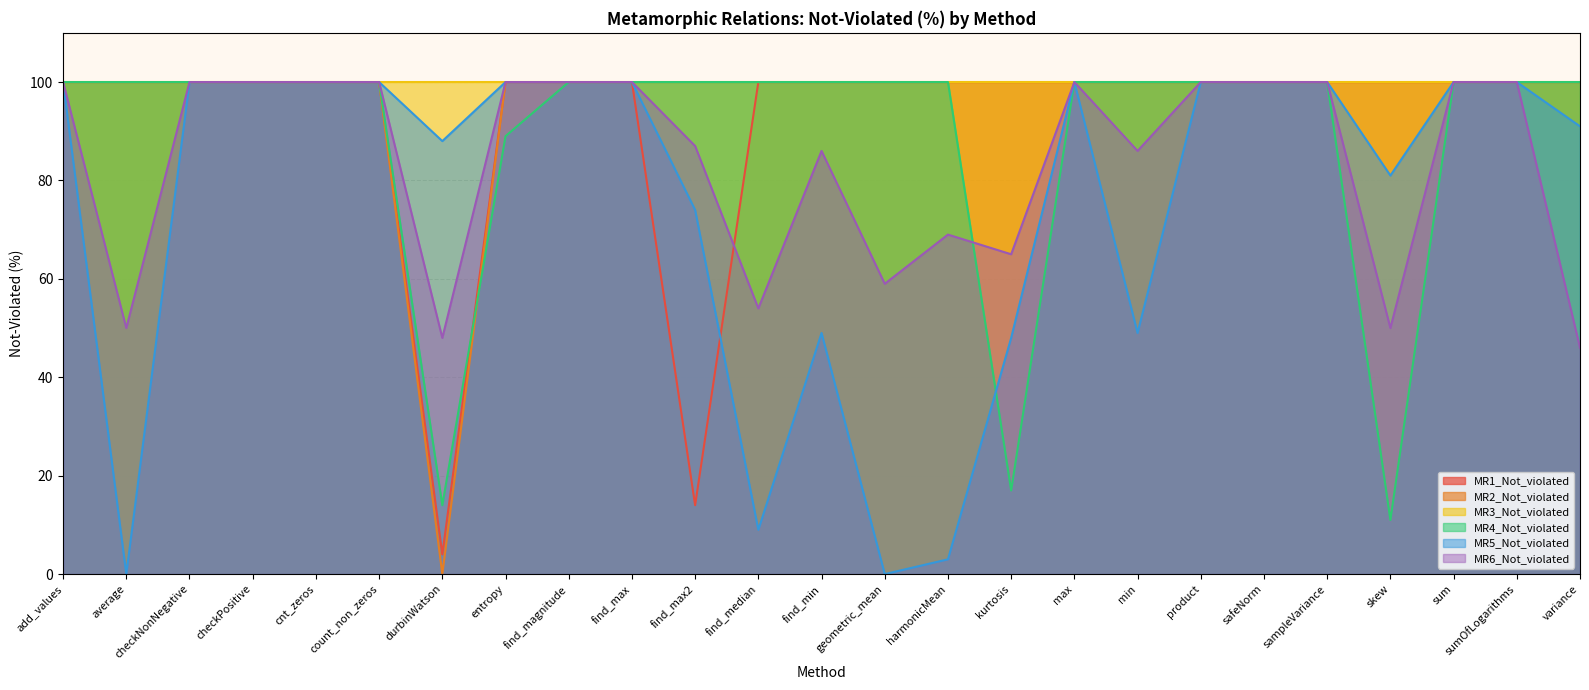

Between which two adjacent categories do MR2_Not_violated and MR4_Not_violated first intersect?

durbinWatson and entropy